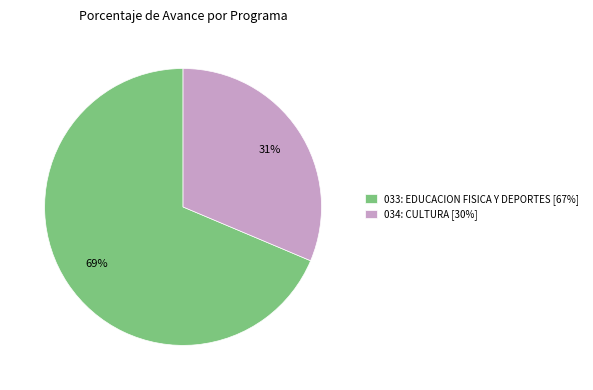

Count the number of slices in the pie.

2